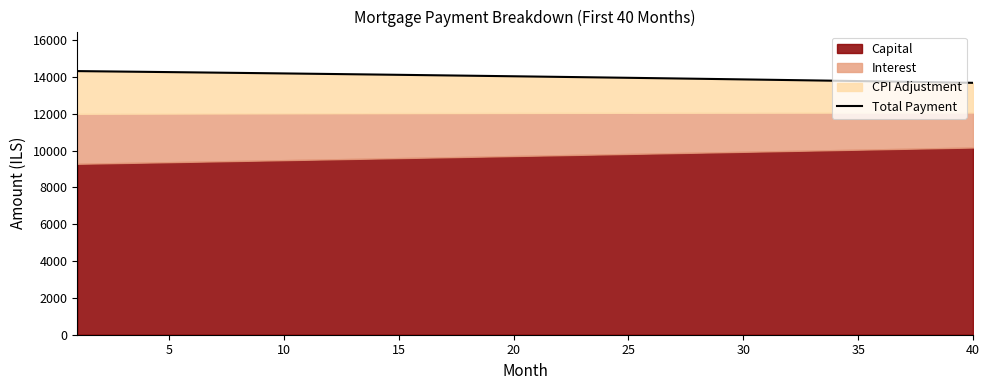

Between 22 and 17, which is larger?

17